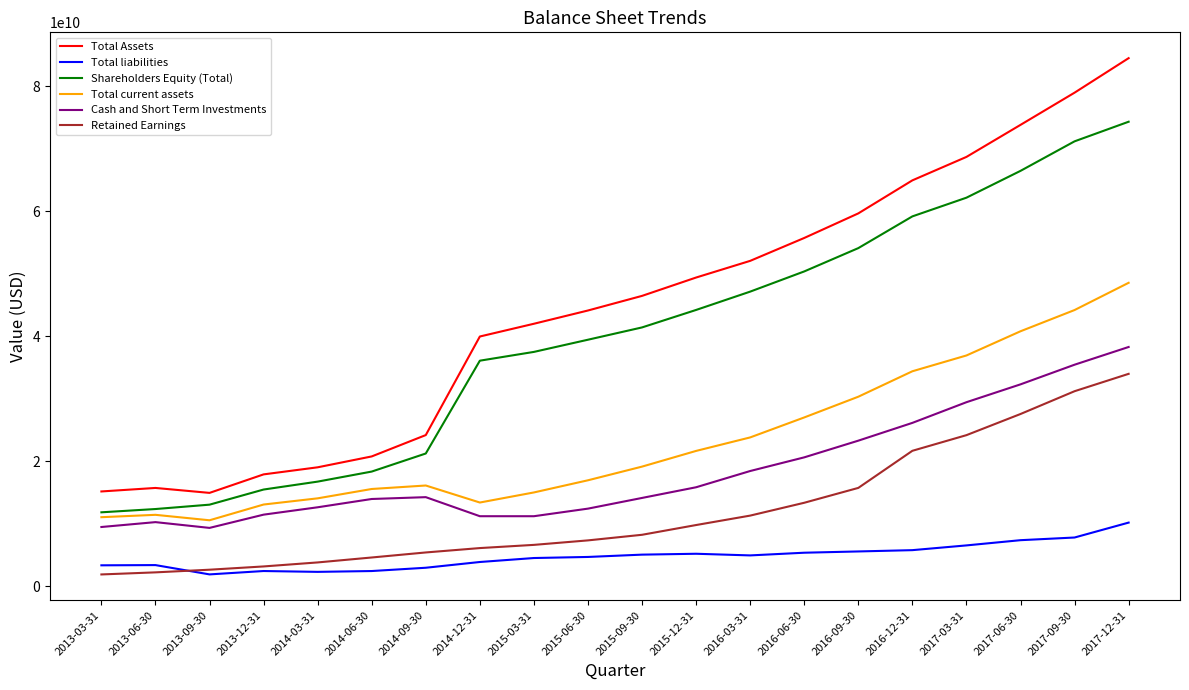

At which label does Total Assets reach its peak?

2017-12-31